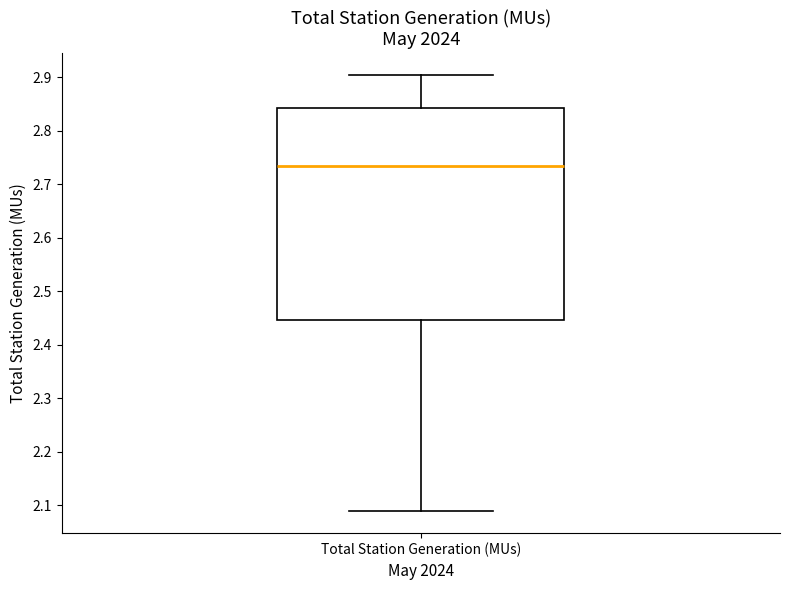

Read this box plot against the y-axis: the position of the median line, the range covered by the box, and the ends of both whiskers. The values are not printed on the chart, so give them approximately, as read against the axis.

median 2.73, box 2.45 to 2.84, whiskers 2.09 to 2.90